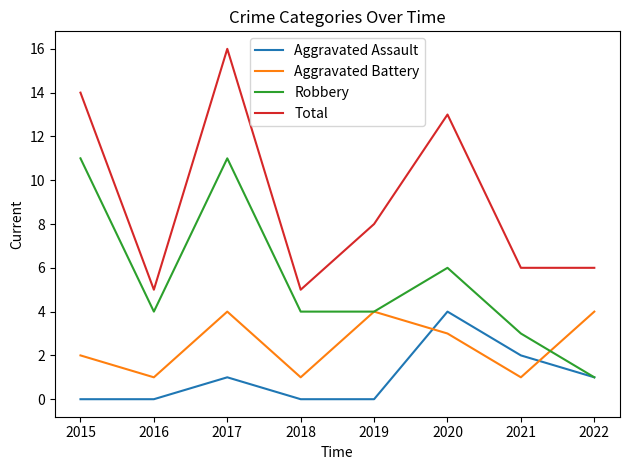

What is the maximum value shown in the chart?

16